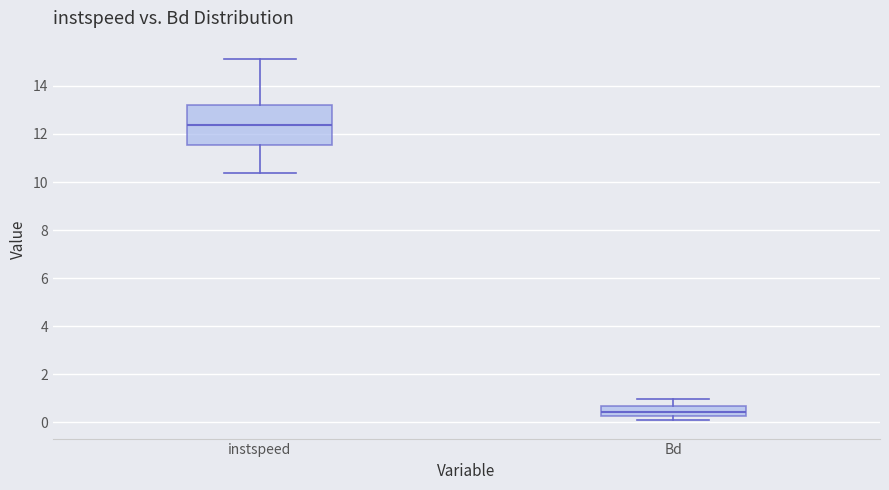

Where does the median line of the box for instspeed sit on the y-axis? The values are not printed on the chart, so give them approximately, as read against the axis.

12.4